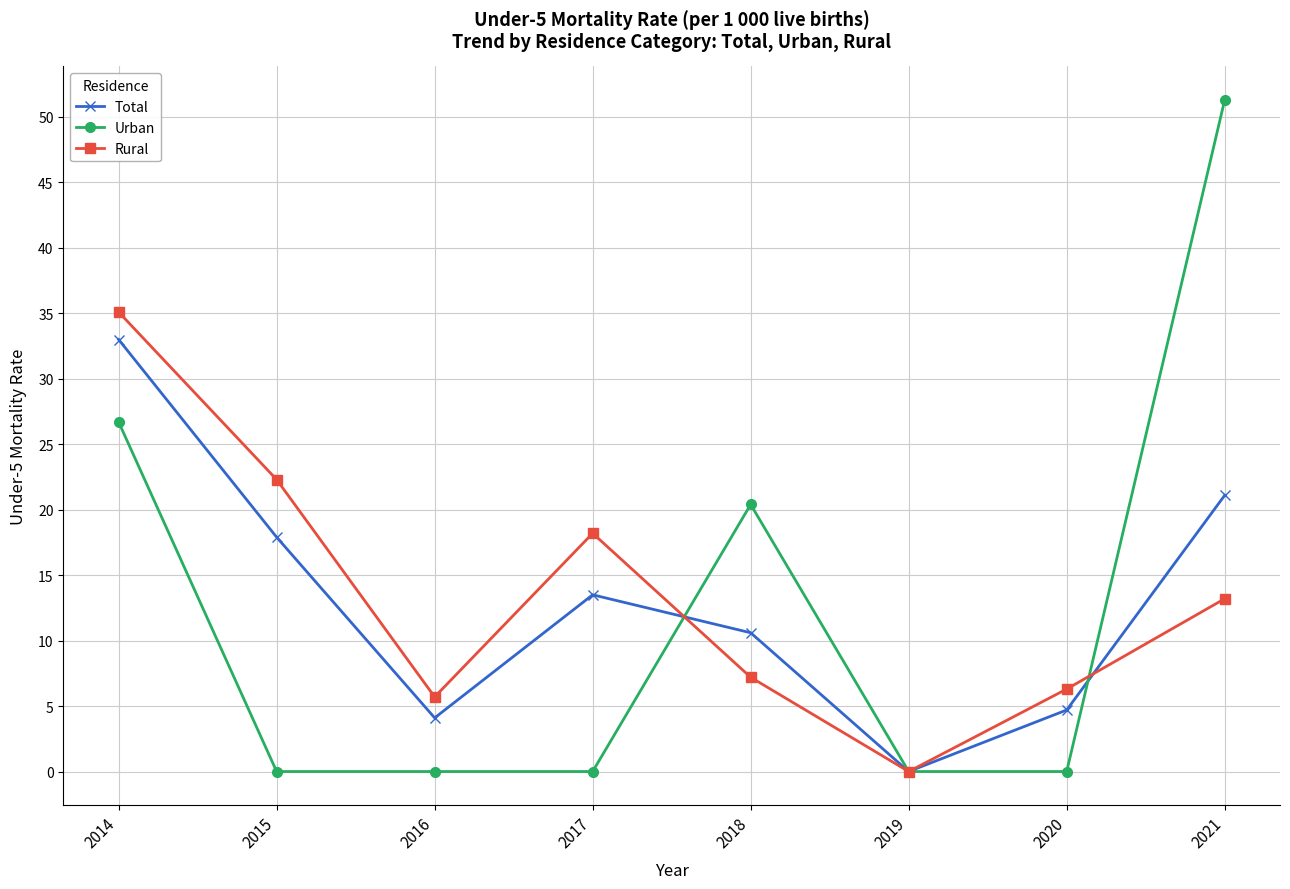

Where is the first local minimum for Total?

2016